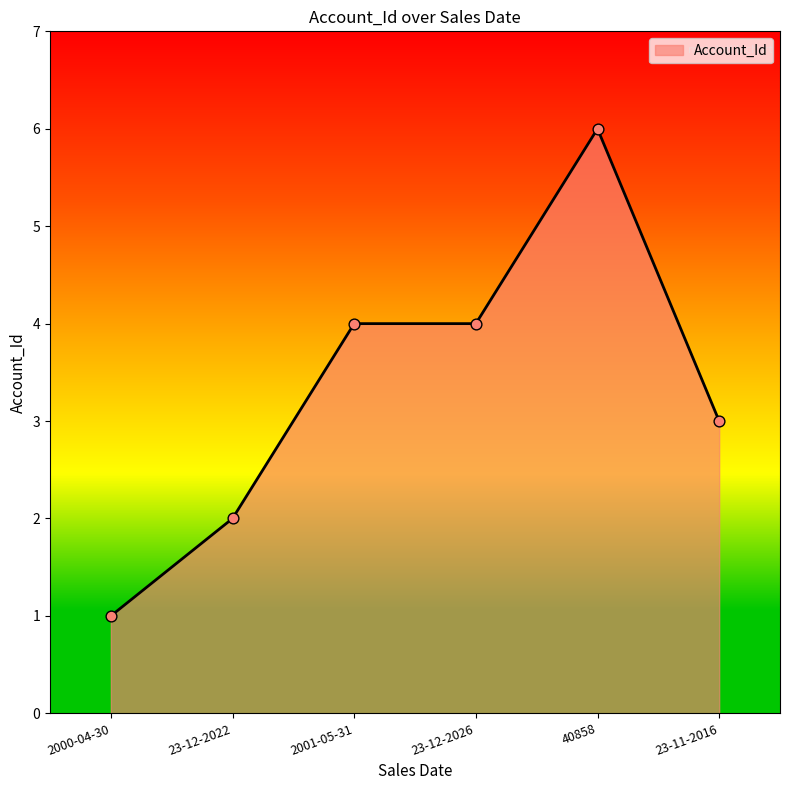

What is the change in value from 23-12-2022 to 40858?

+4